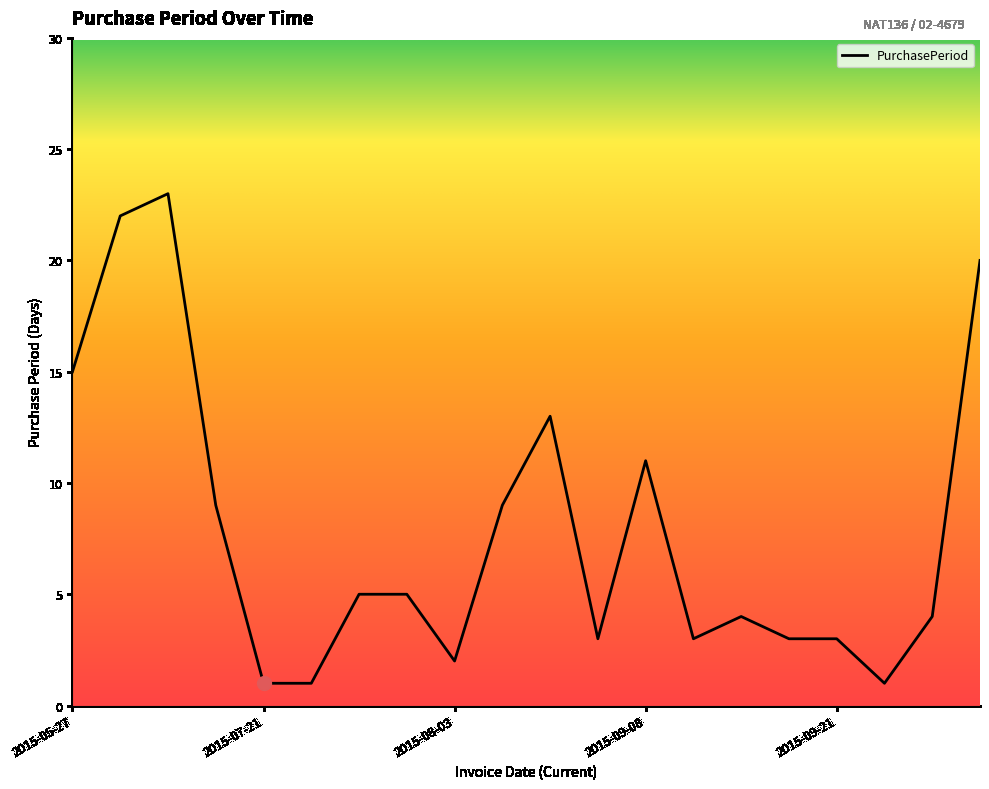

What is the difference between the maximum and minimum values?

22